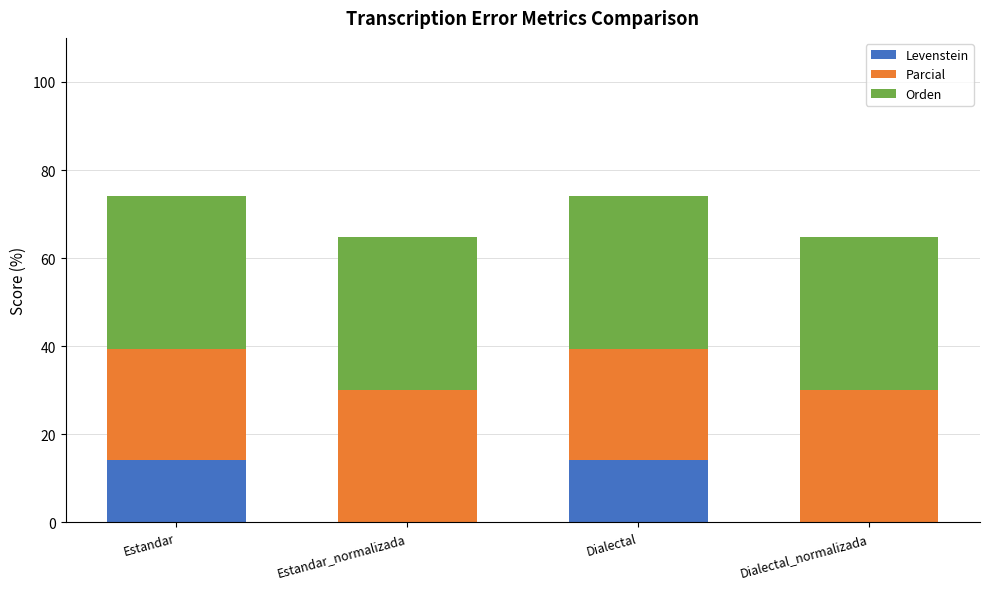

Is it true that Levenstein equals 0.0 at Estandar_normalizada?

True